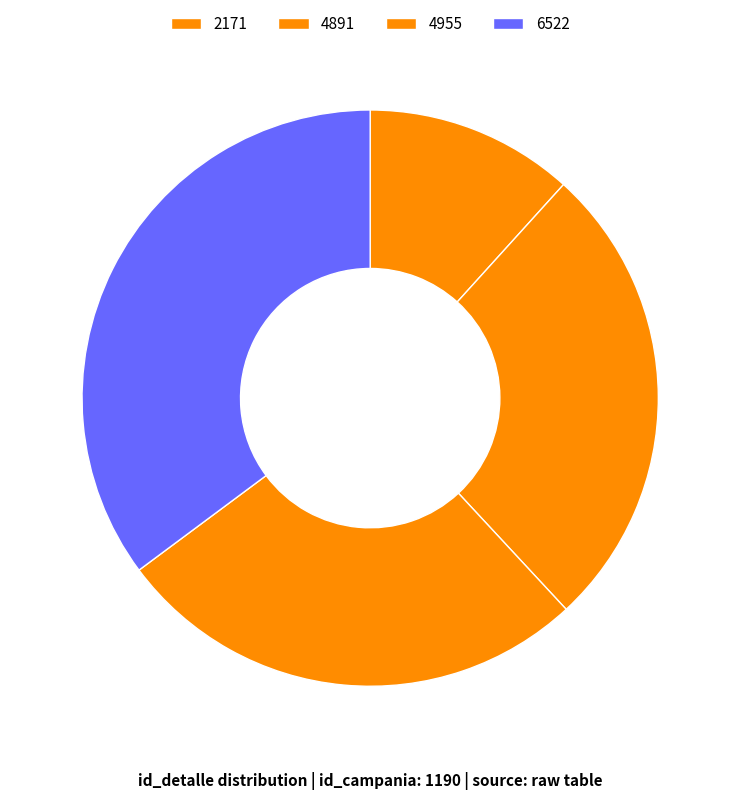

Rank the categories by value from highest to lowest.

6522, 4955, 4891, 2171